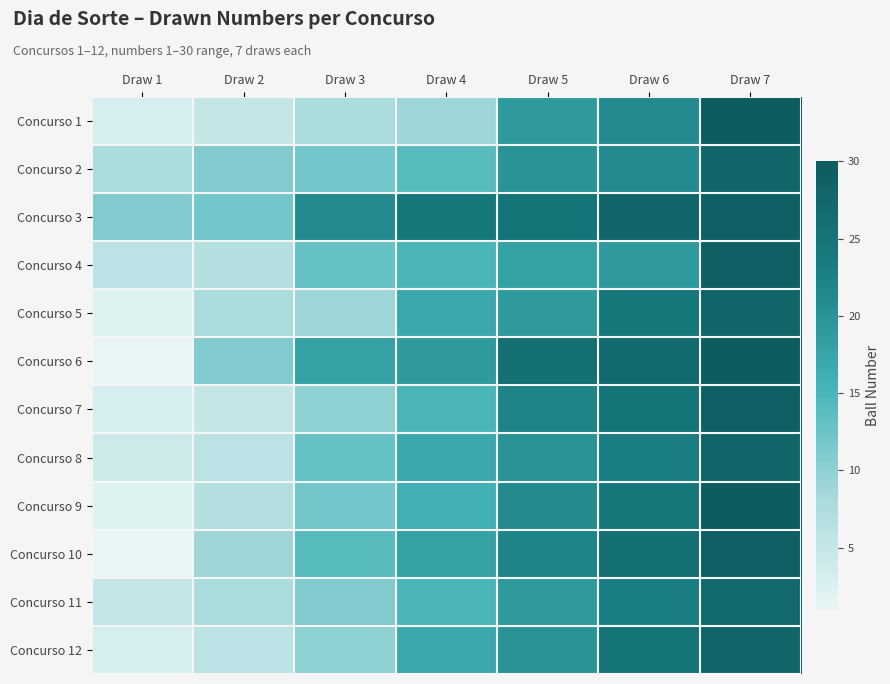

Reading left to right, transcribe all the data shown in this chart.

Concurso 1: Draw 1=3	Draw 2=5	Draw 3=8	Draw 4=9	Draw 5=19	Draw 6=21	Draw 7=30
Concurso 2: Draw 1=8	Draw 2=11	Draw 3=12	Draw 4=14	Draw 5=20	Draw 6=21	Draw 7=28
Concurso 3: Draw 1=11	Draw 2=12	Draw 3=21	Draw 4=24	Draw 5=25	Draw 6=28	Draw 7=29
Concurso 4: Draw 1=6	Draw 2=7	Draw 3=13	Draw 4=15	Draw 5=18	Draw 6=19	Draw 7=29
Concurso 5: Draw 1=2	Draw 2=8	Draw 3=9	Draw 4=17	Draw 5=19	Draw 6=24	Draw 7=28
Concurso 6: Draw 1=1	Draw 2=11	Draw 3=18	Draw 4=19	Draw 5=26	Draw 6=27	Draw 7=30
Concurso 7: Draw 1=3	Draw 2=5	Draw 3=10	Draw 4=15	Draw 5=22	Draw 6=25	Draw 7=29
Concurso 8: Draw 1=4	Draw 2=6	Draw 3=13	Draw 4=17	Draw 5=20	Draw 6=23	Draw 7=28
Concurso 9: Draw 1=2	Draw 2=7	Draw 3=12	Draw 4=16	Draw 5=21	Draw 6=24	Draw 7=30
Concurso 10: Draw 1=1	Draw 2=9	Draw 3=14	Draw 4=18	Draw 5=22	Draw 6=26	Draw 7=29
Concurso 11: Draw 1=5	Draw 2=8	Draw 3=11	Draw 4=15	Draw 5=19	Draw 6=23	Draw 7=27
Concurso 12: Draw 1=3	Draw 2=6	Draw 3=10	Draw 4=17	Draw 5=20	Draw 6=25	Draw 7=28